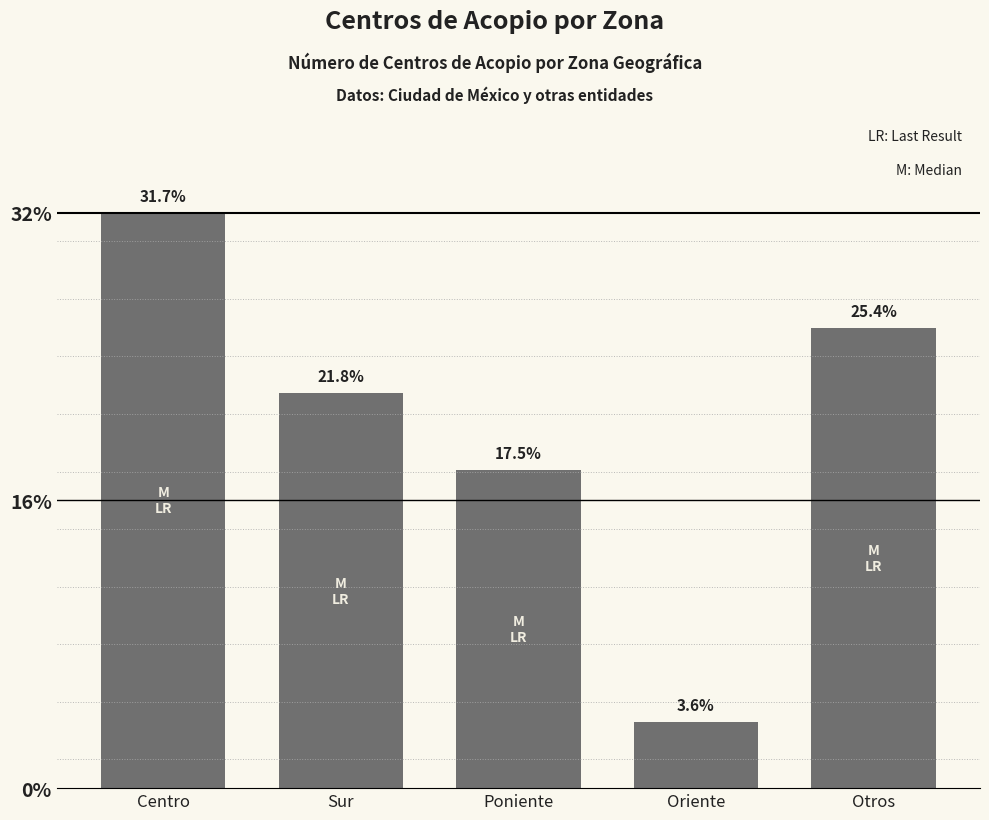

Are the bars horizontal?

No